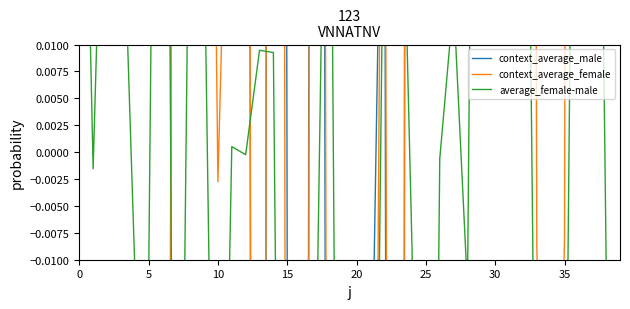

At which label is context_average_female closest to 0?

10